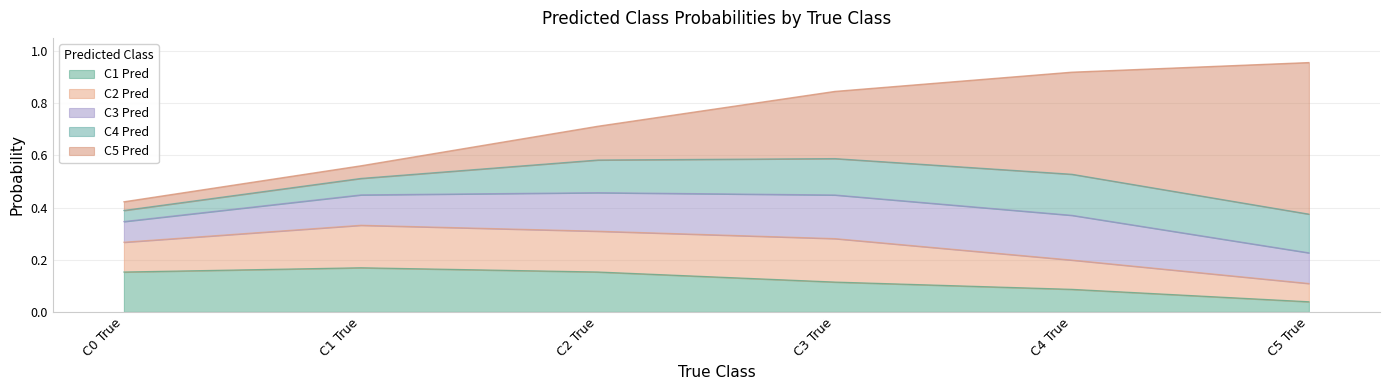

At which label does C1 Pred reach its minimum?

C5 True